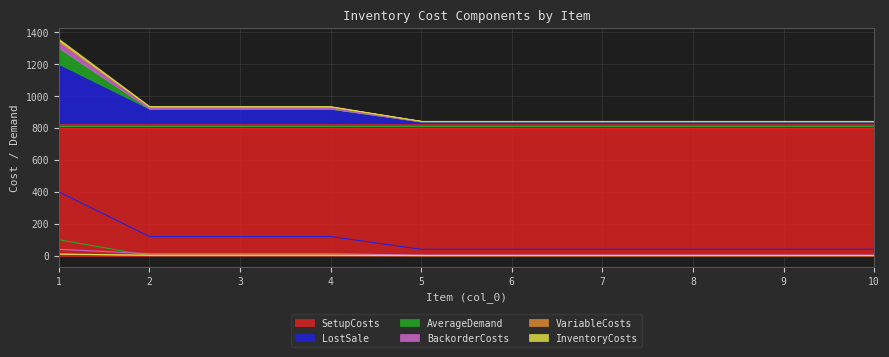

Count the BackorderCosts values in the range 4 to 12.

9